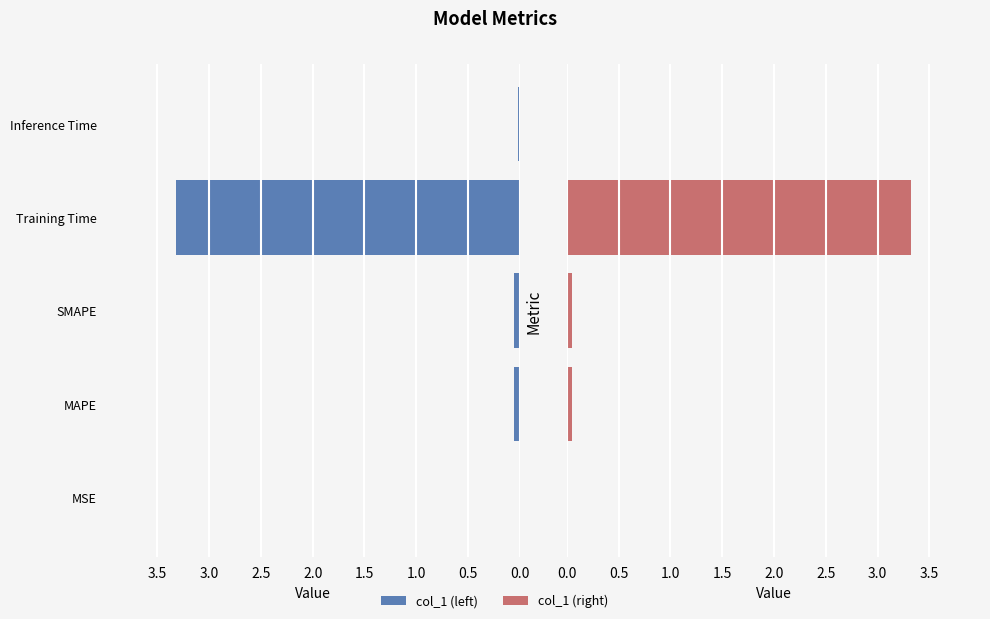

Which series changed the most between MSE and MAPE?

col_1 (left)